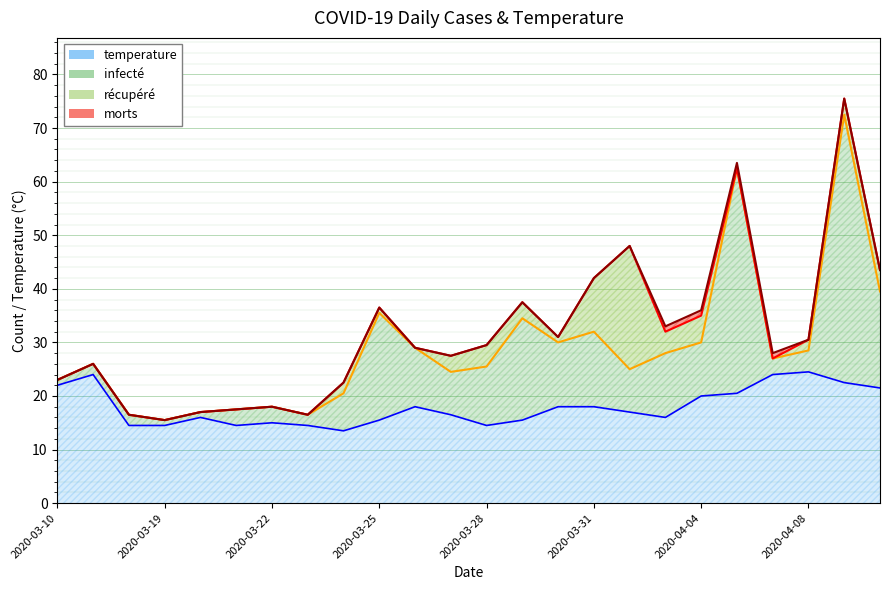

What is the difference between the maximum and minimum values in the récupéré series?

23.0